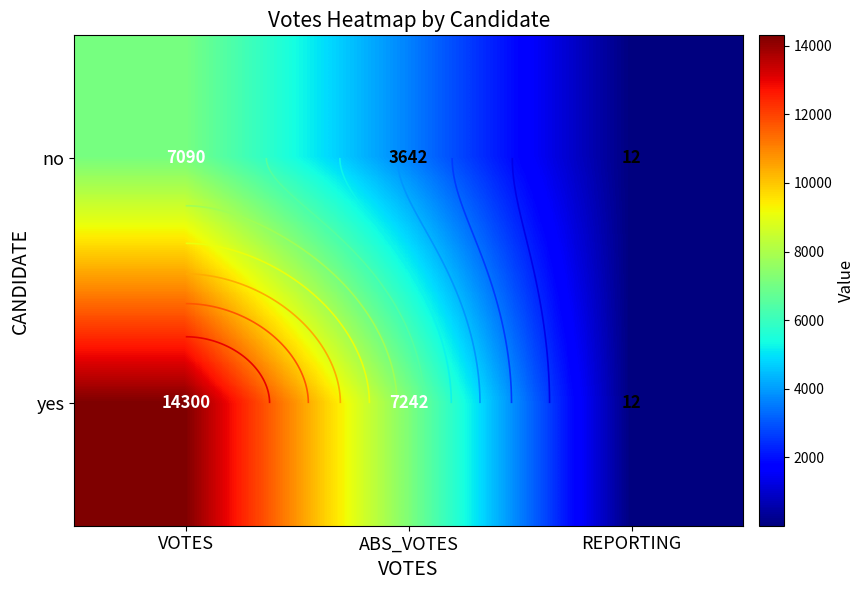

What is the greatest value displayed?

14300